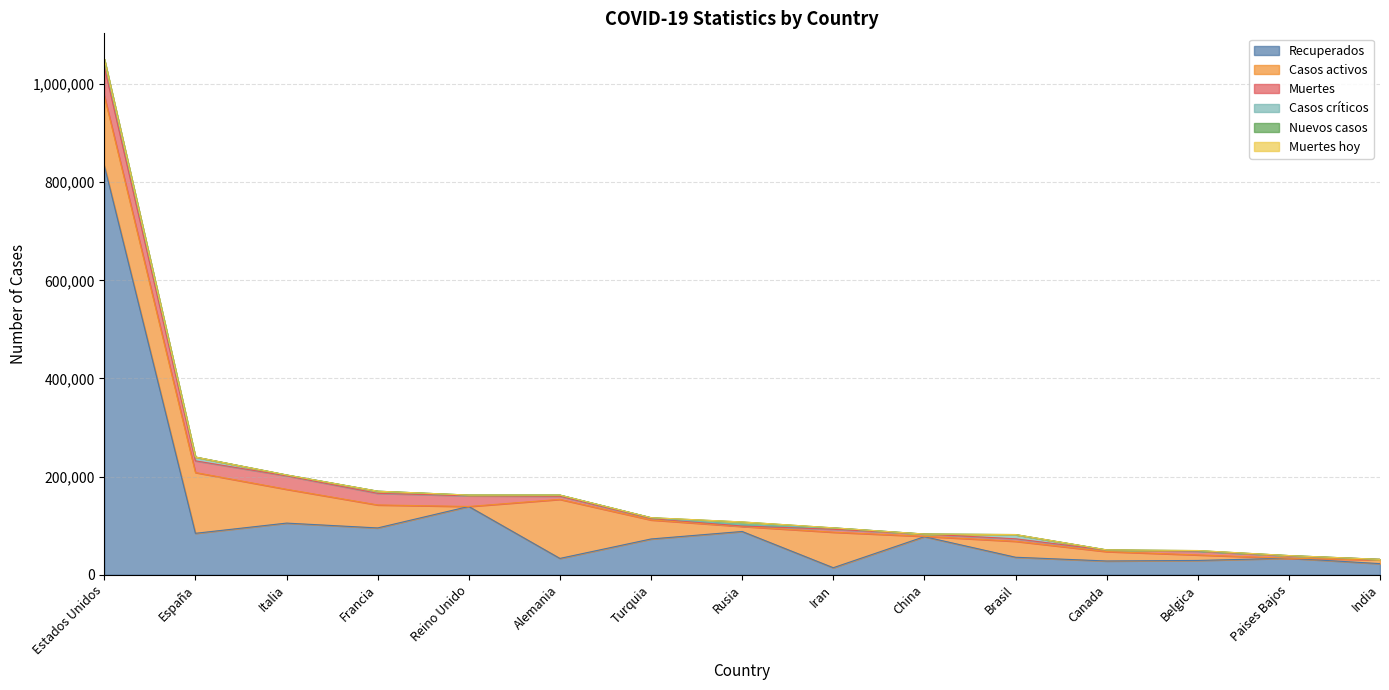

What is the maximum value for Recuperados?

834261